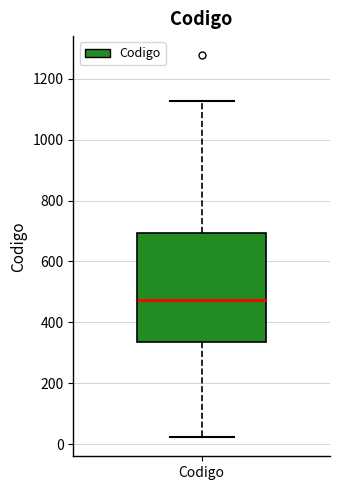

Where does the lower whisker of the box for Codigo end on the y-axis? The values are not printed on the chart, so give them approximately, as read against the axis.

20